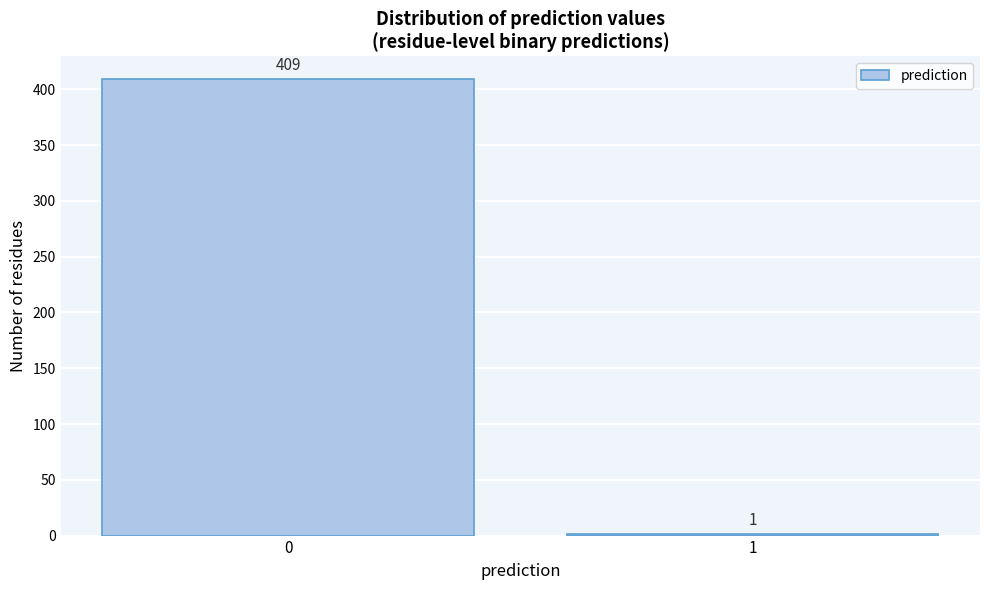

Reading left to right, transcribe all the data shown in this chart.

0=409	1=1